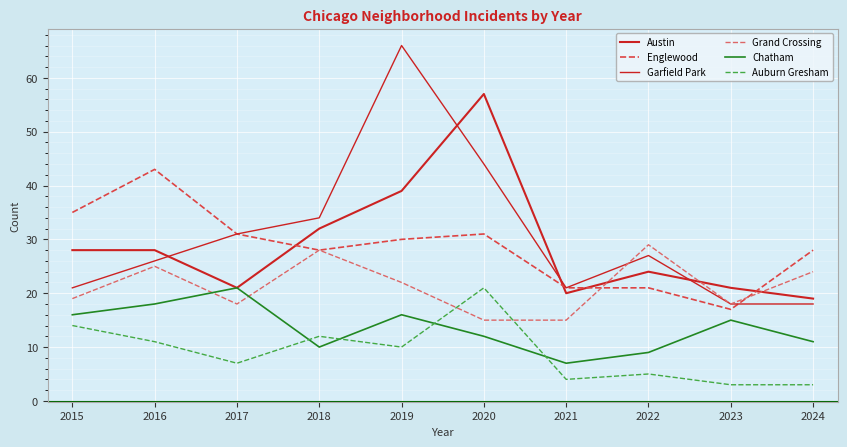

How many lines are shown in the chart?

6